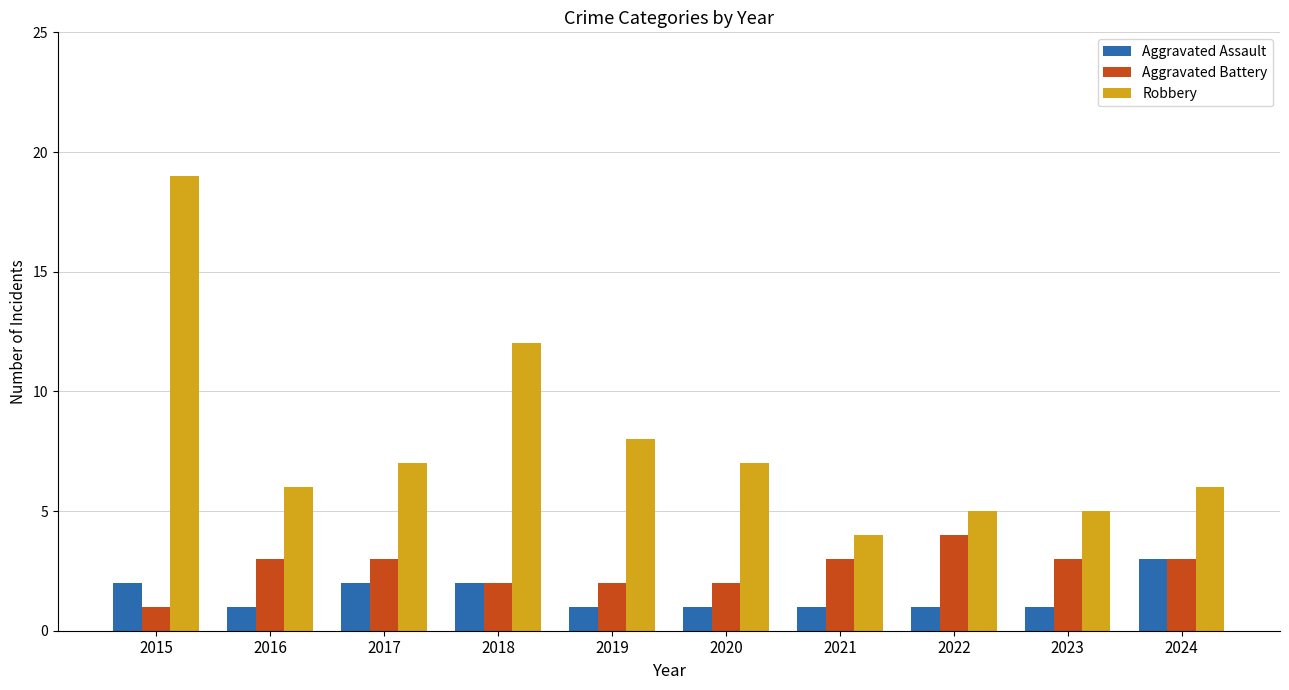

How many groups of bars are there?

10